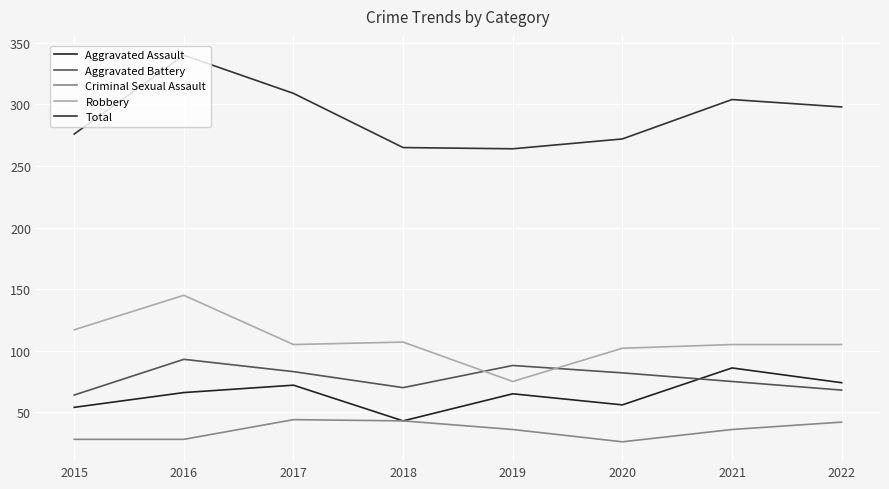

Which has a higher value, 2015 or 2021?

2021